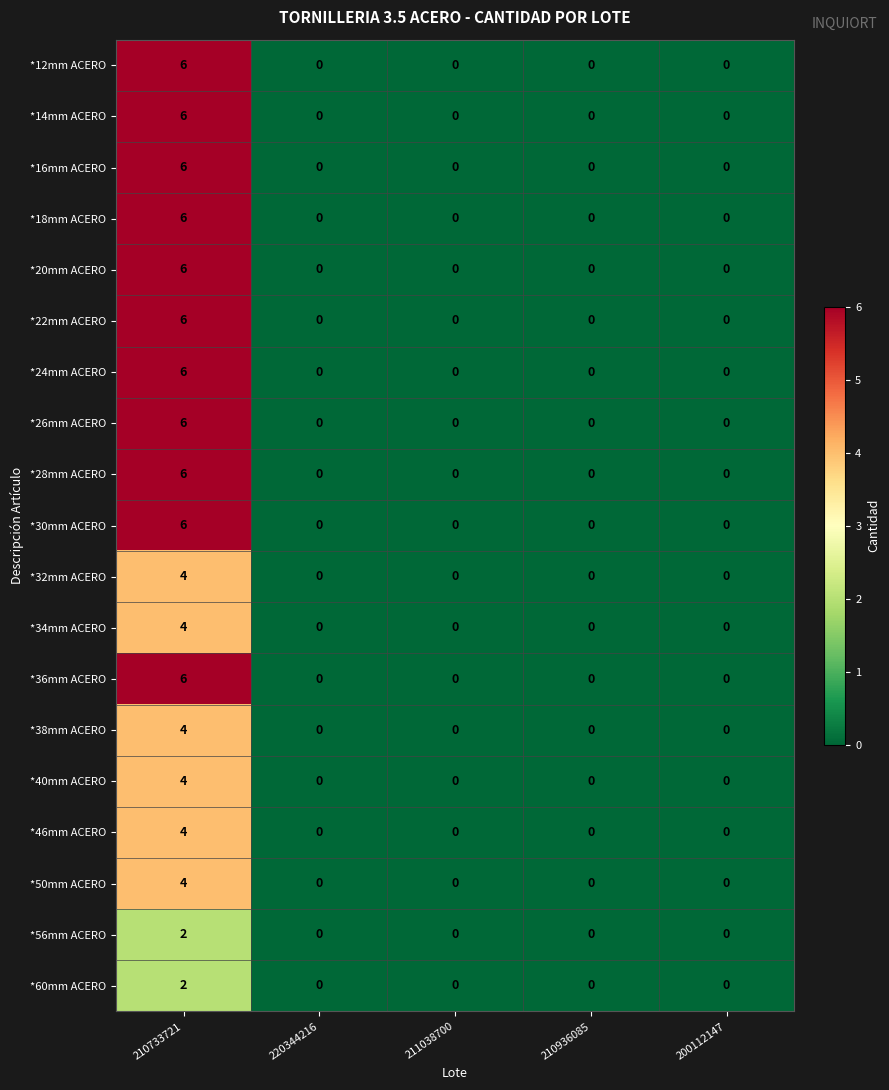

What is the difference between the maximum and second lowest values in the *18mm ACERO series?

6